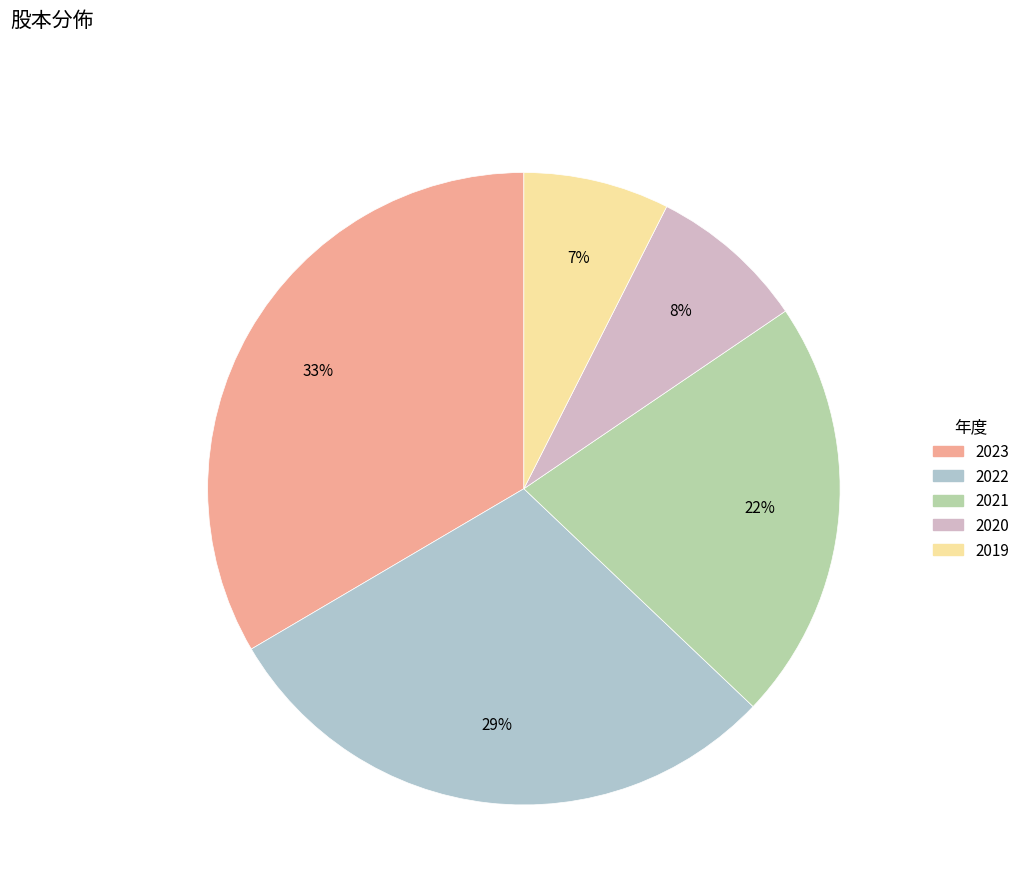

Rank the categories by value from lowest to highest.

2019, 2020, 2021, 2022, 2023